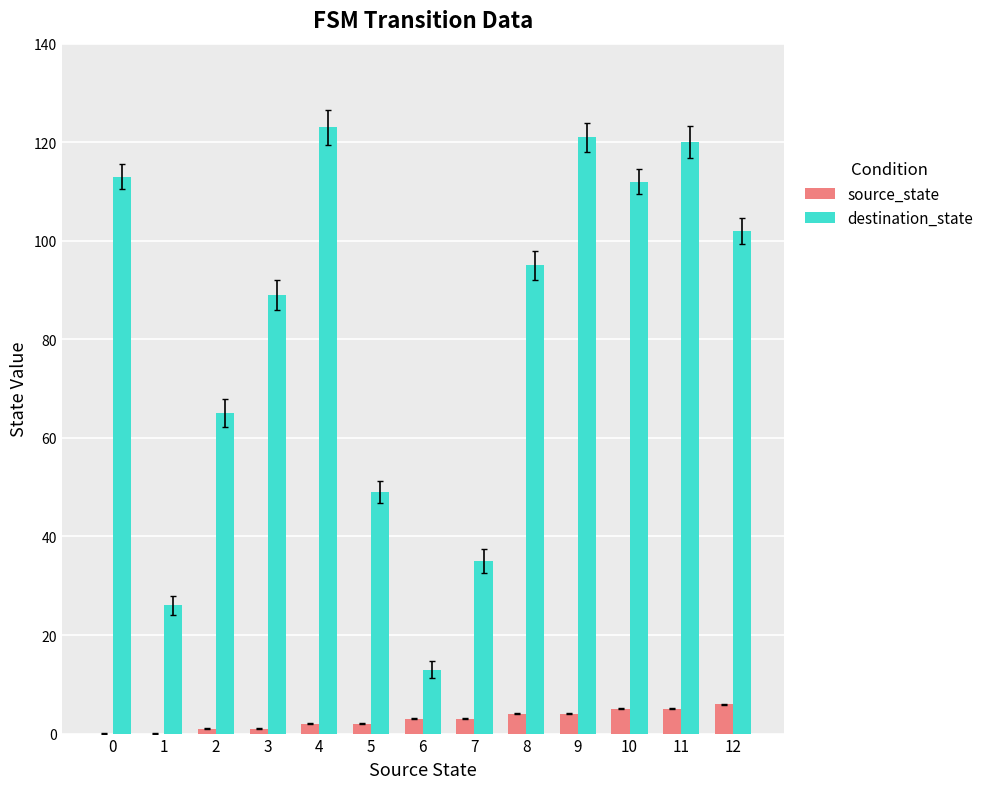

Count the number of categories in the chart.

13